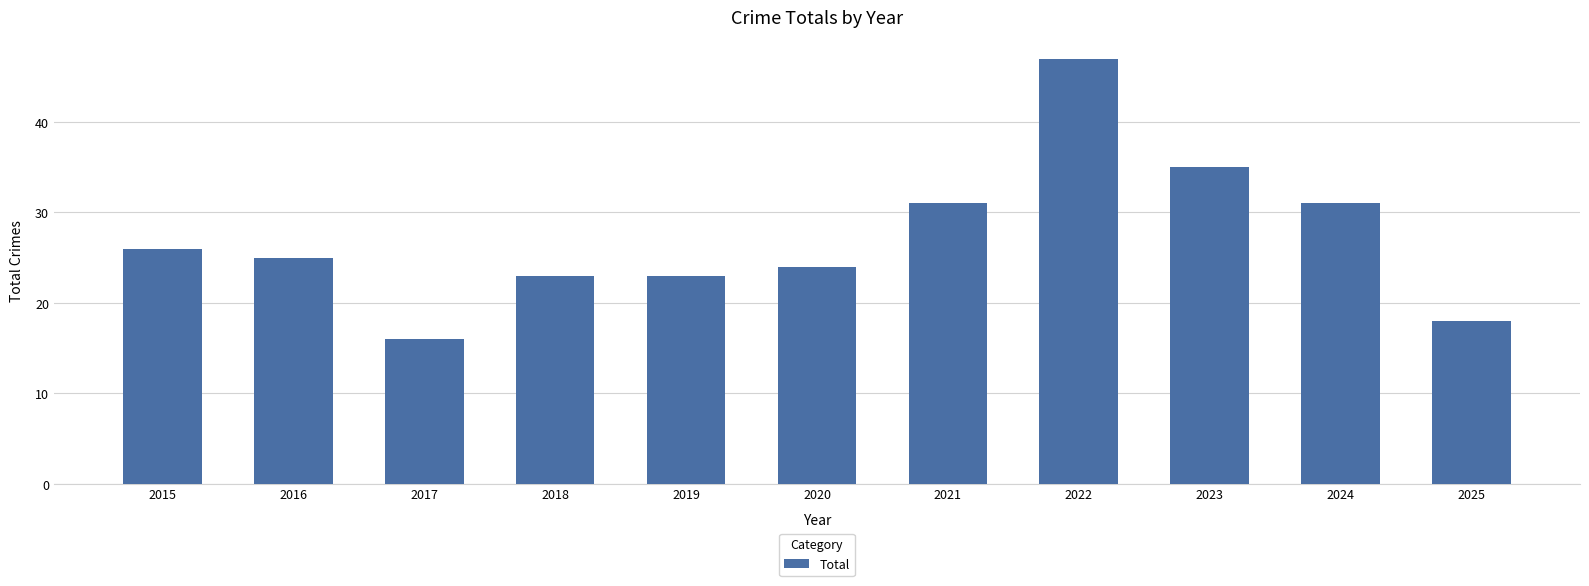

What is the change in value from 2016 to 2023?

+10